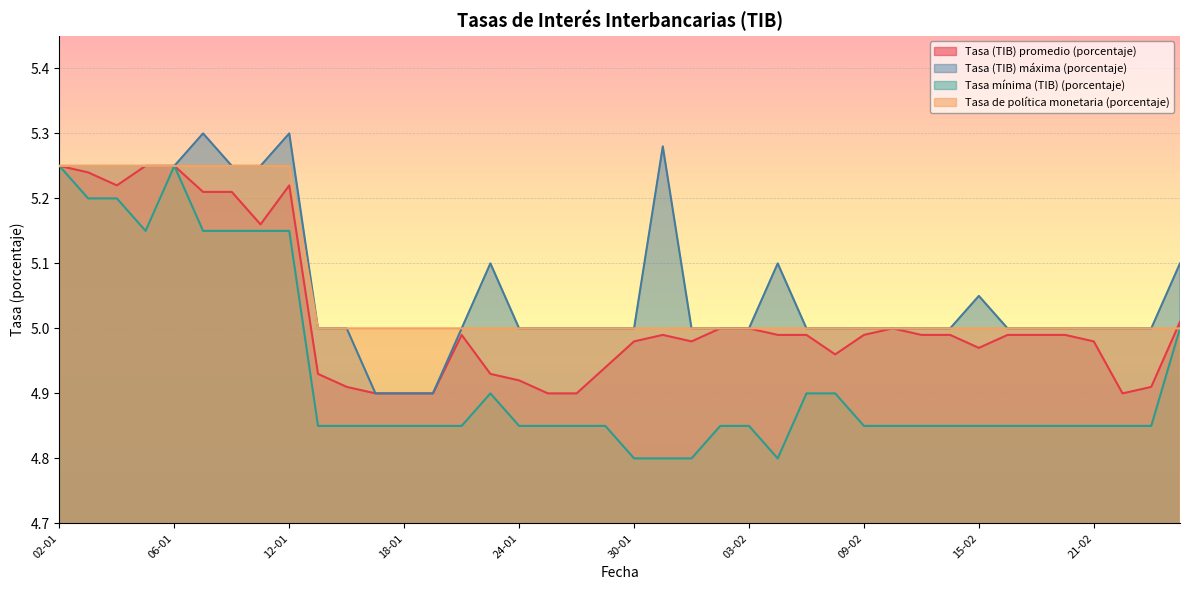

List the labels in order of Tasa (TIB) máxima (porcentaje) value, smallest first.

17-01, 18-01, 19-01, 13-01, 16-01, 20-01, 24-01, 25-01, 26-01, 27-01, 30-01, 01-02, 02-02, 03-02, 07-02, 08-02, 09-02, 10-02, 13-02, 14-02, 16-02, 17-02, 20-02, 21-02, 22-02, 23-02, 15-02, 23-01, 06-02, 24-02, 02-01, 03-01, 04-01, 05-01, 06-01, 10-01, 11-01, 31-01, 09-01, 12-01